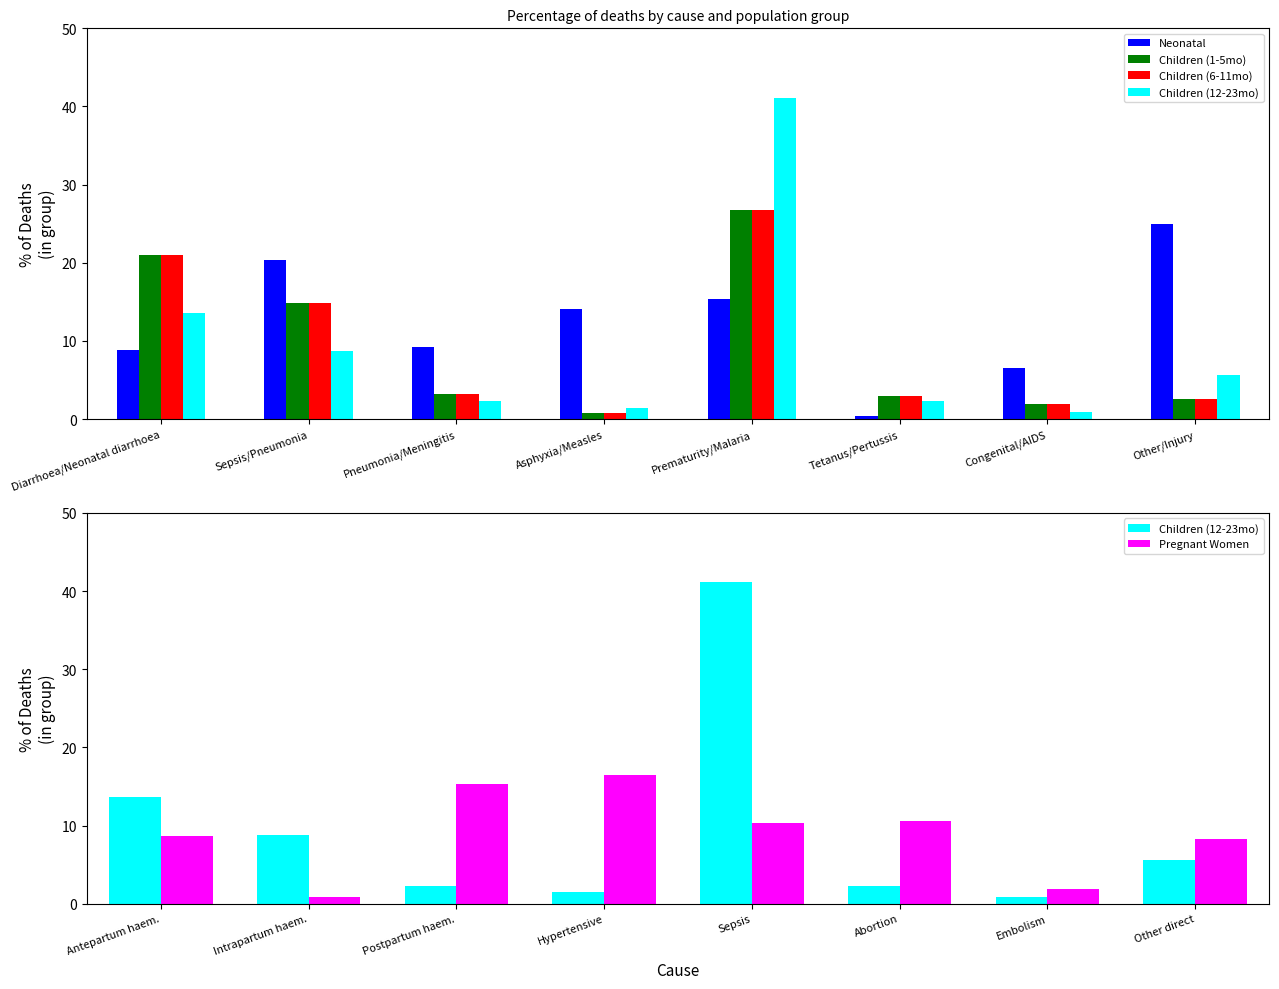

Which series has the largest total across all categories?

Neonatal